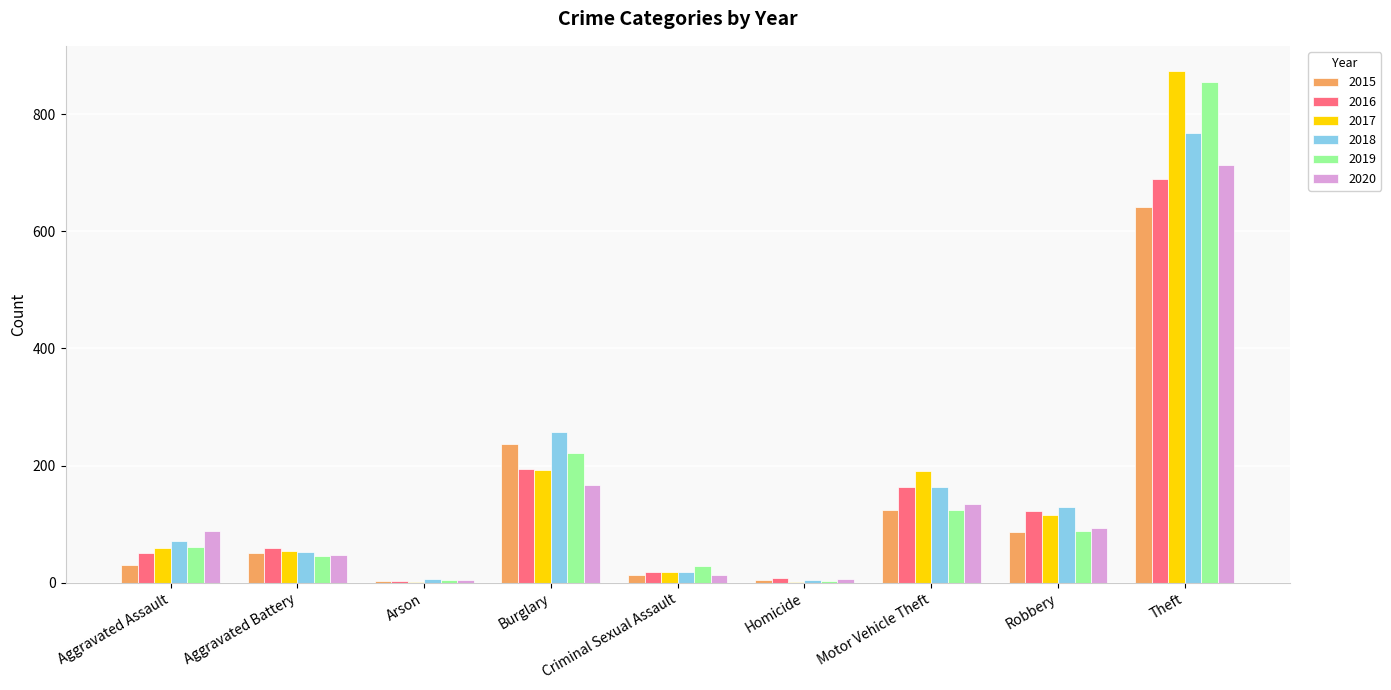

Is it true that 2020 equals 157 at Robbery?

False